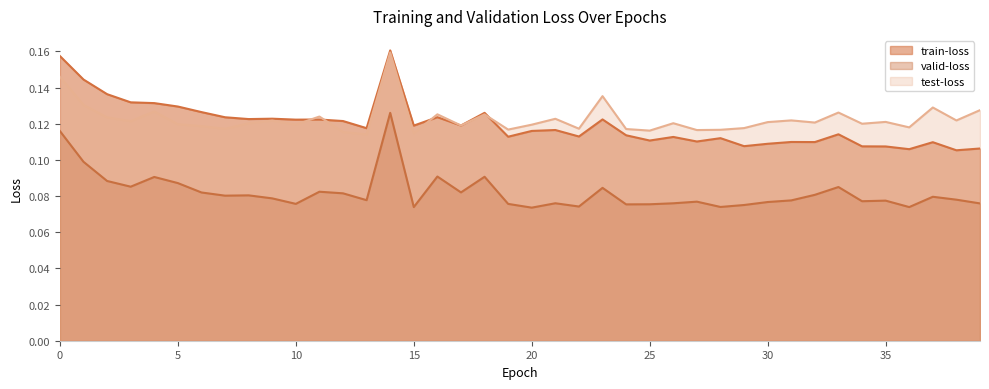

At which category does test-loss reach its first local peak?

4